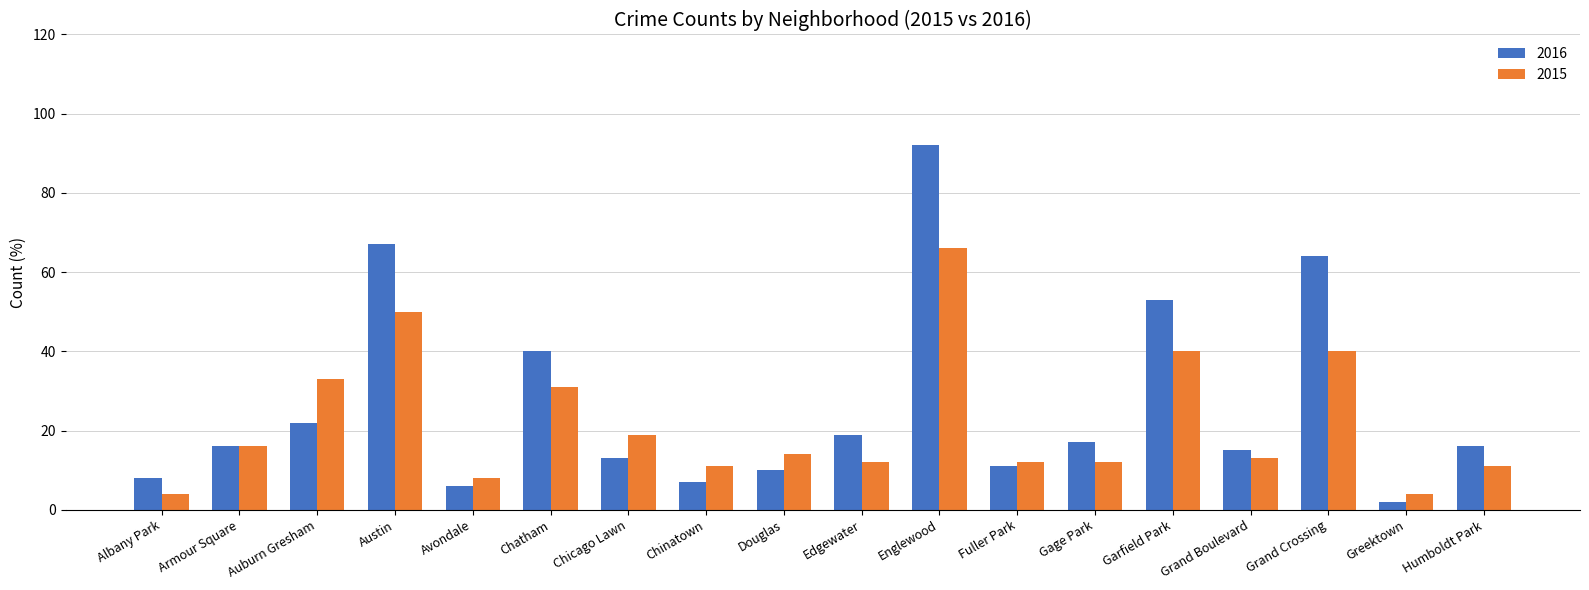

Between Chinatown and Garfield Park, which series saw the biggest shift?

2016